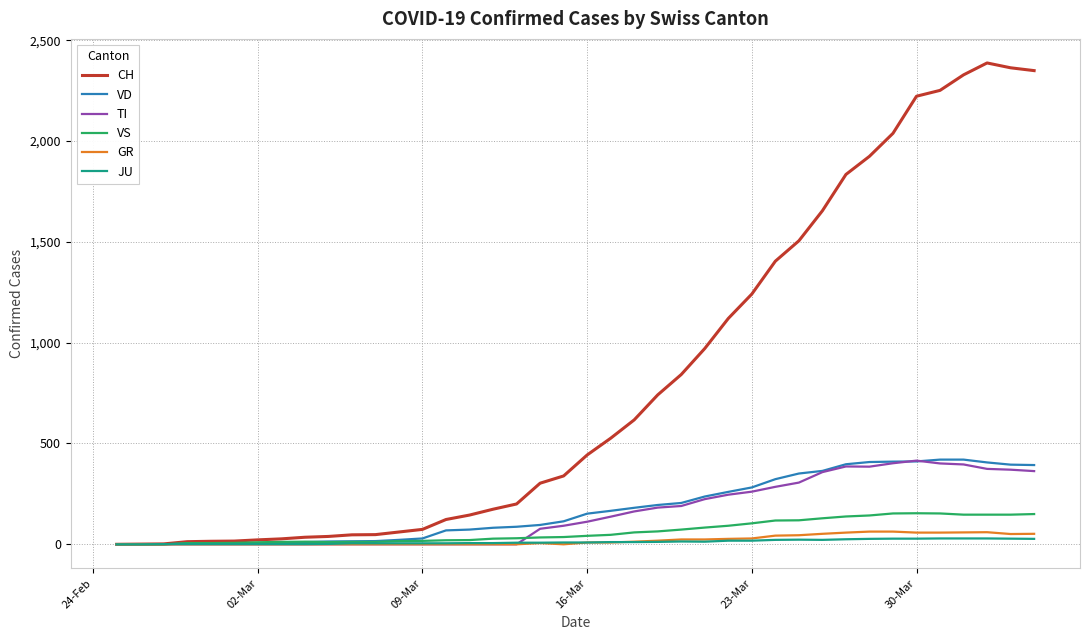

Which series has the largest total across all categories?

CH